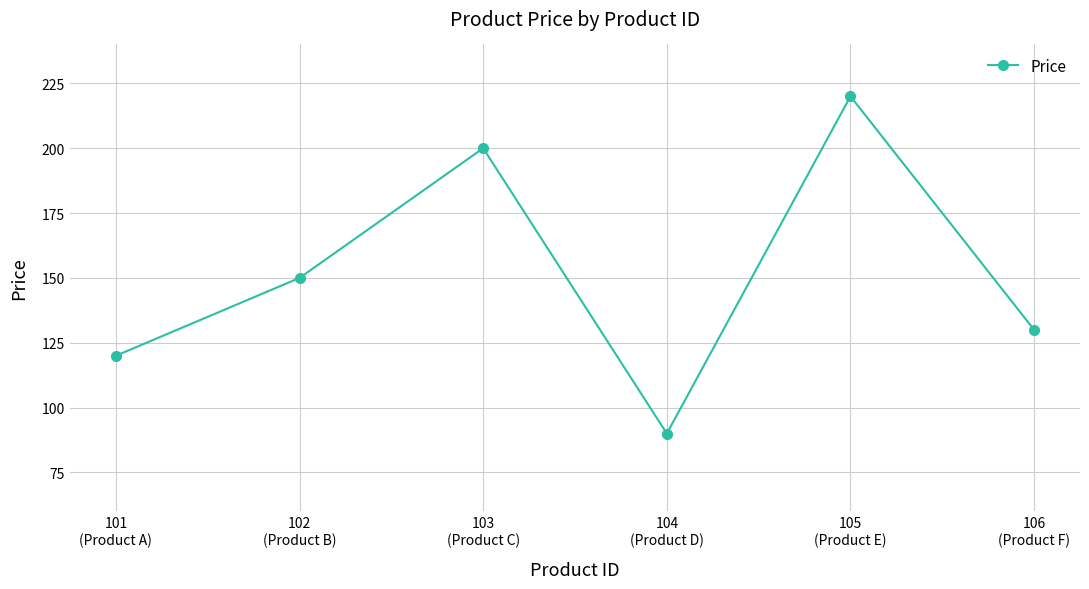

How many interior local peaks (higher than both neighbors) does the data have?

2